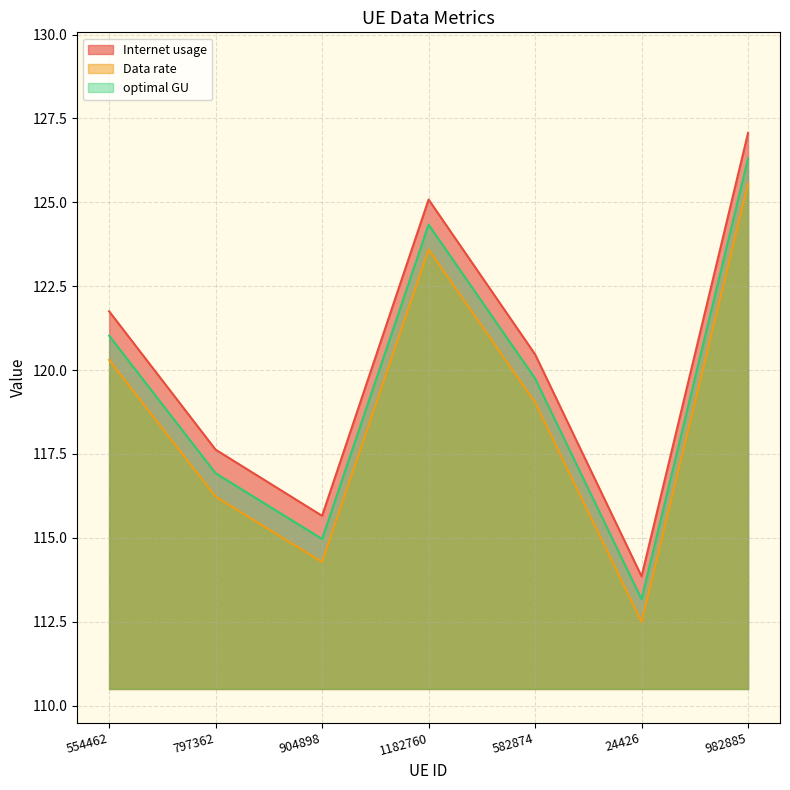

How many distinct data groups are displayed?

3